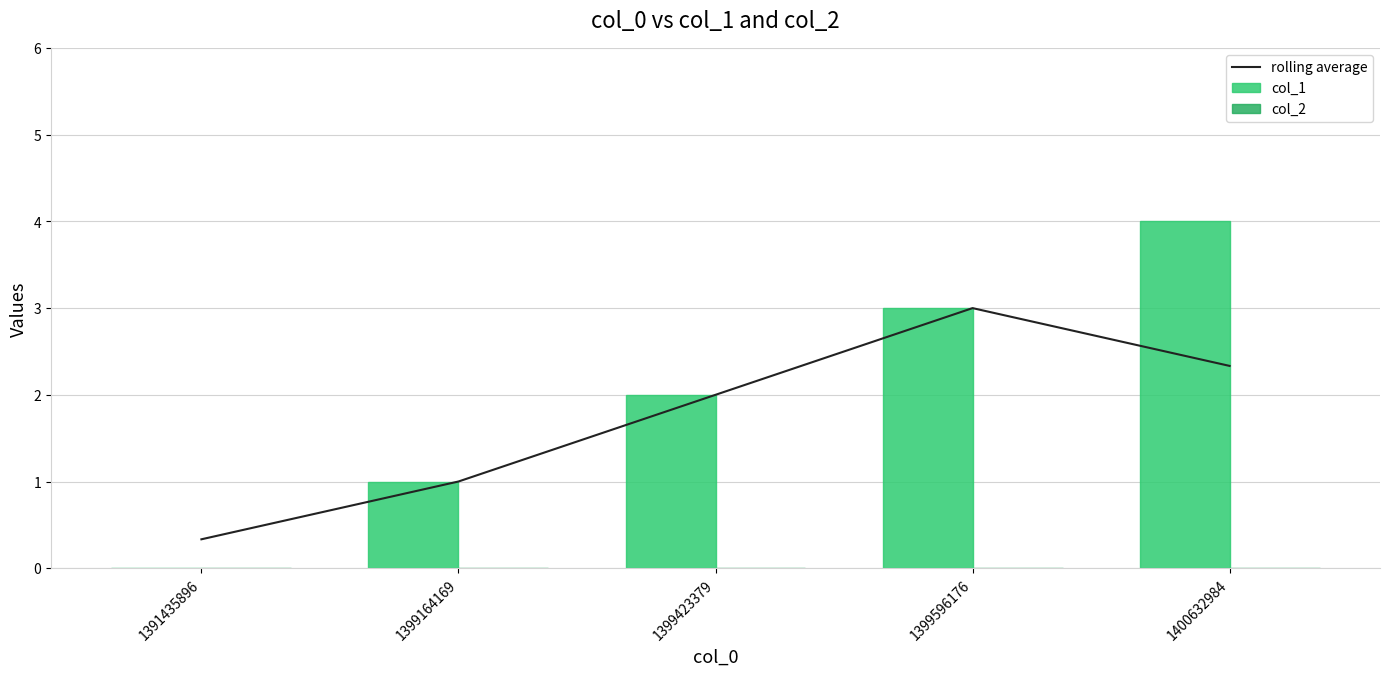

What is the difference between the col_1 values at 1399164169 and 1399423379?

1